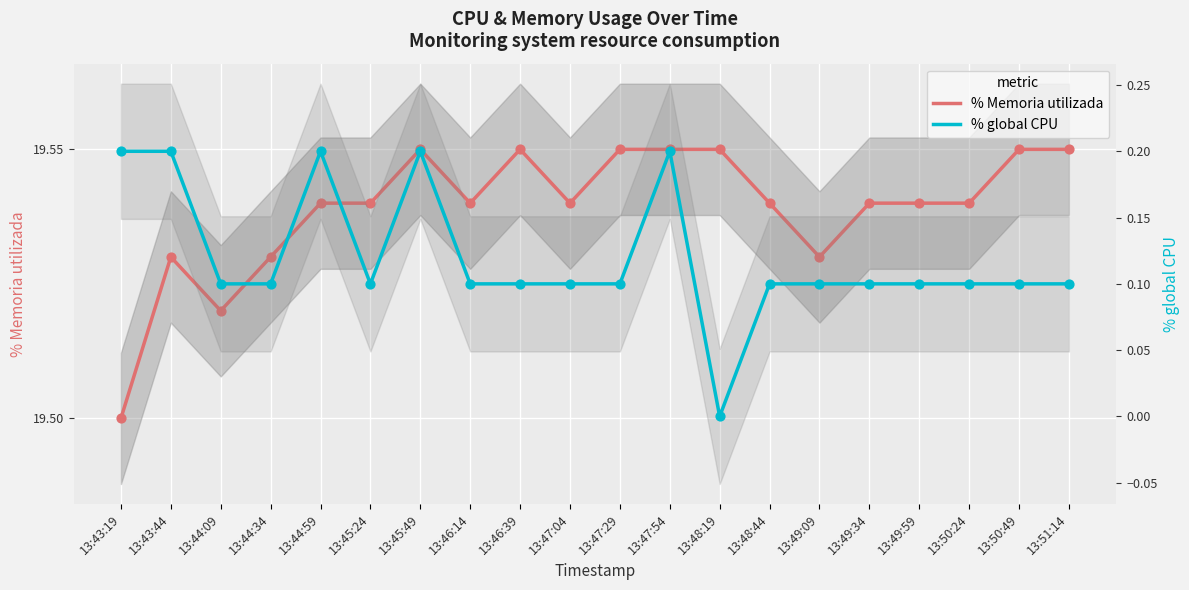

Is the value of % Memoria utilizada at 13:48:19 greater than the value of % global CPU at 13:49:09?

Yes